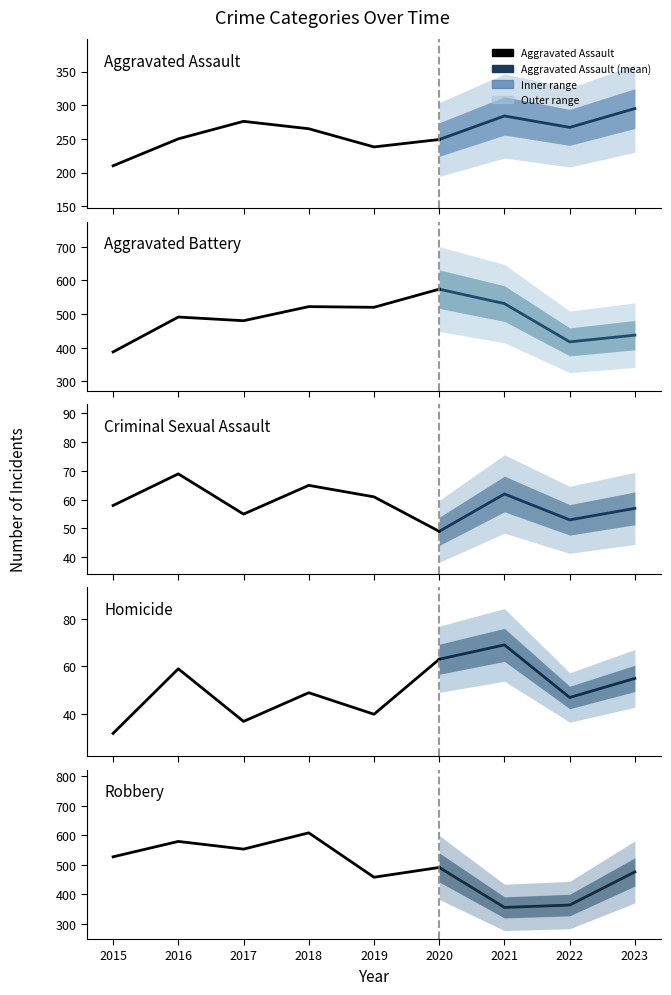

Where is the first local maximum for Homicide?

2016